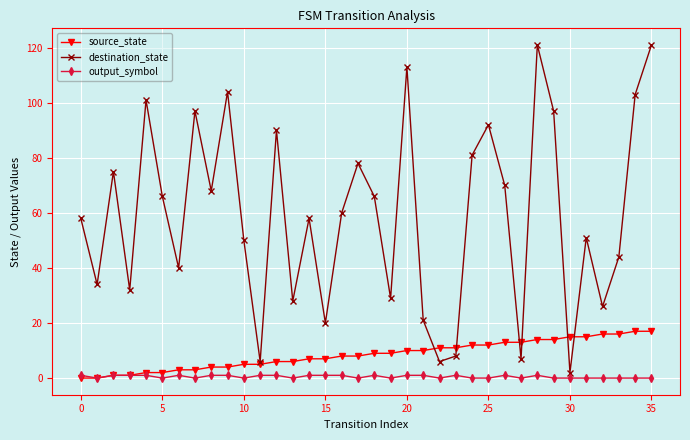

In destination_state, how many points are lower than both neighbors (excluding endpoints)?

12